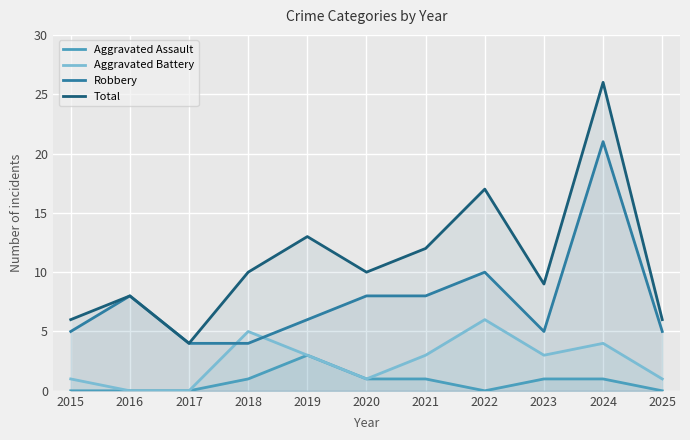

What is the value of the Total point at the 10th from the left?

26